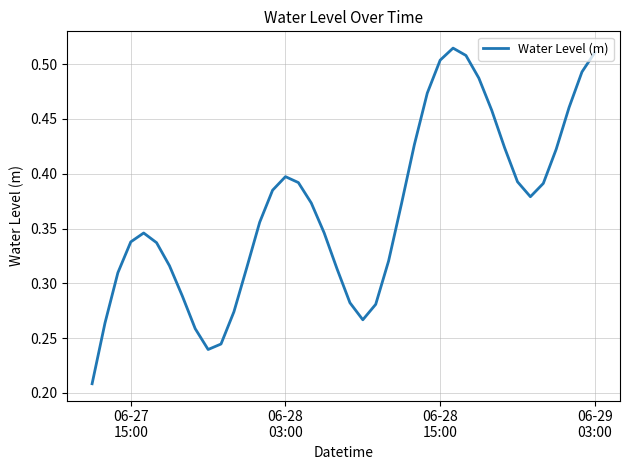

Reading right to left, list all the values displayed in this chart.

0.5	0.5	0.5	0.4	0.4	0.4	0.4	0.4	0.5	0.5	0.5	0.5	0.5	0.5	0.4	0.4	0.3	0.3	0.3	0.3	0.3	0.3	0.4	0.4	0.4	0.4	0.4	0.3	0.3	0.2	0.2	0.3	0.3	0.3	0.3	0.3	0.3	0.3	0.3	0.2